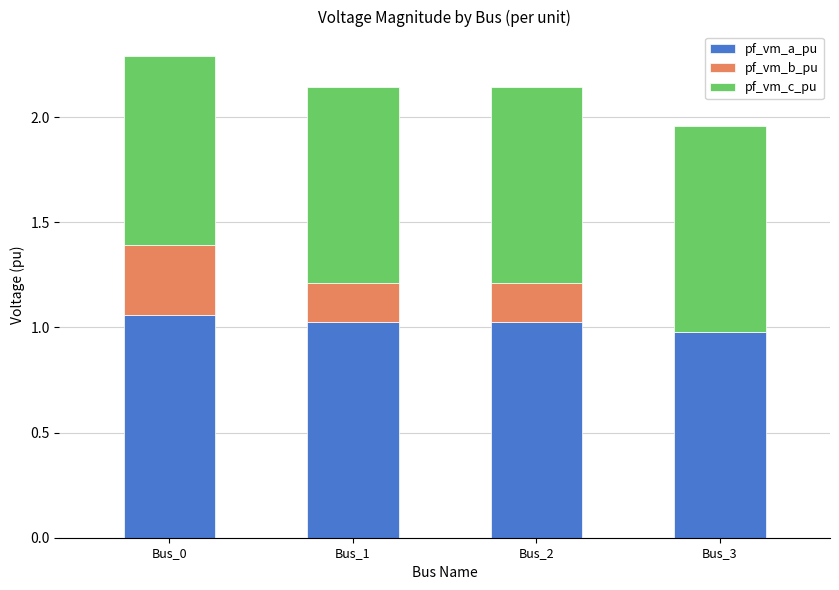

The value of pf_vm_a_pu at Bus_1 is 0.3. True or false?

False